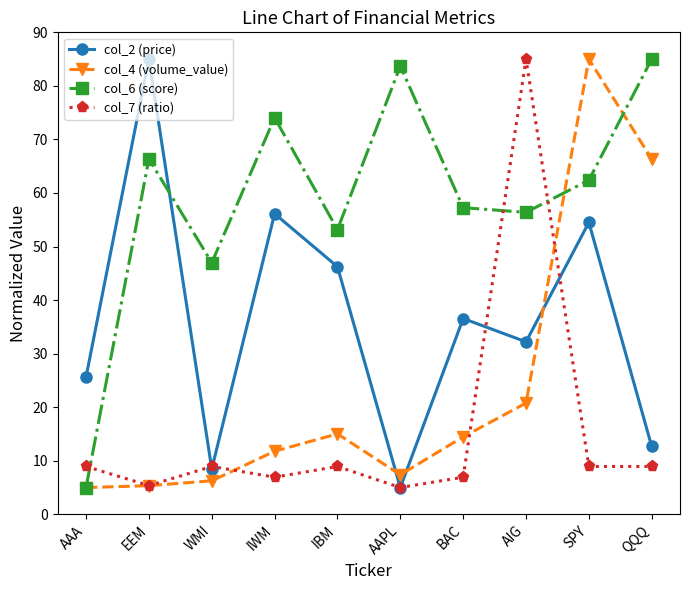

What is the spread (max minus min) of values at QQQ?

76.1